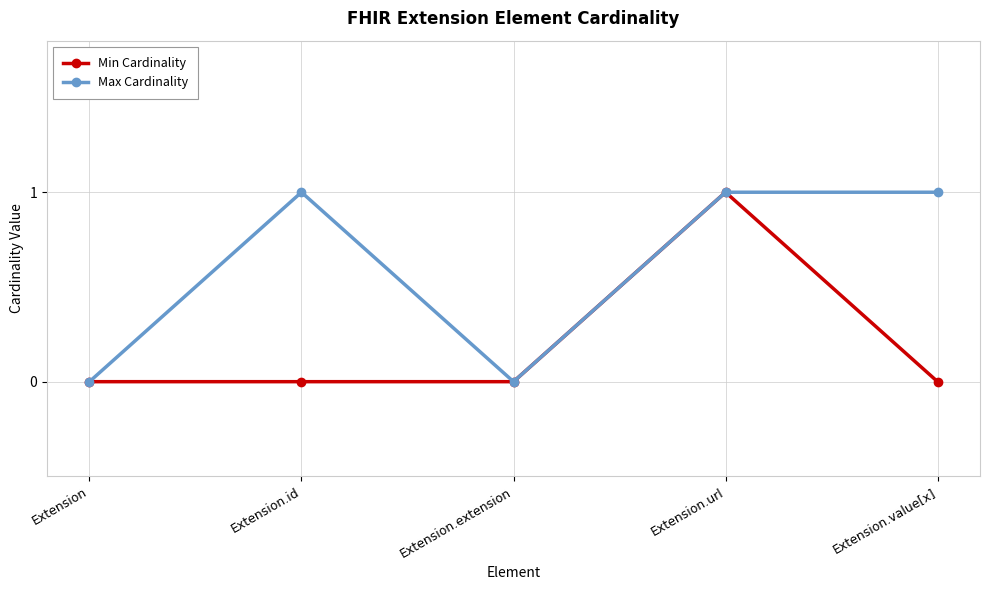

What position from the left is Extension.url?

4